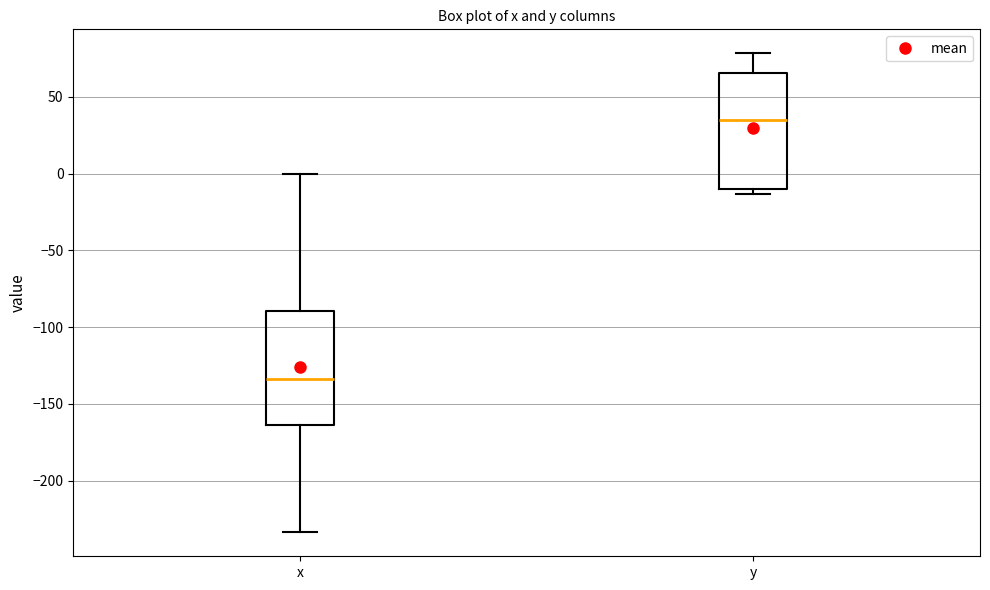

Which box has the lowest median line?

x